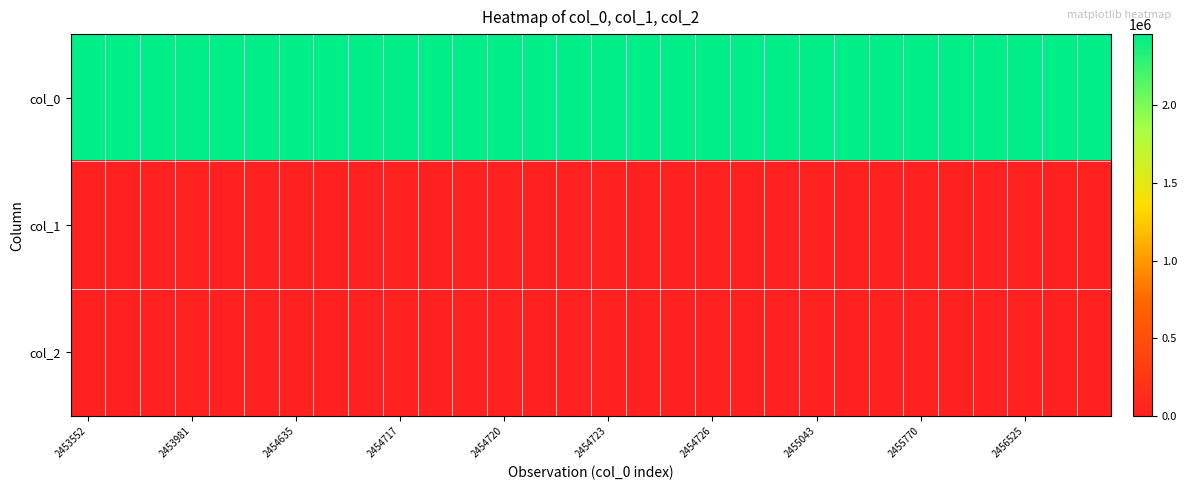

At how many categories does at least one series exceed 485158?

30